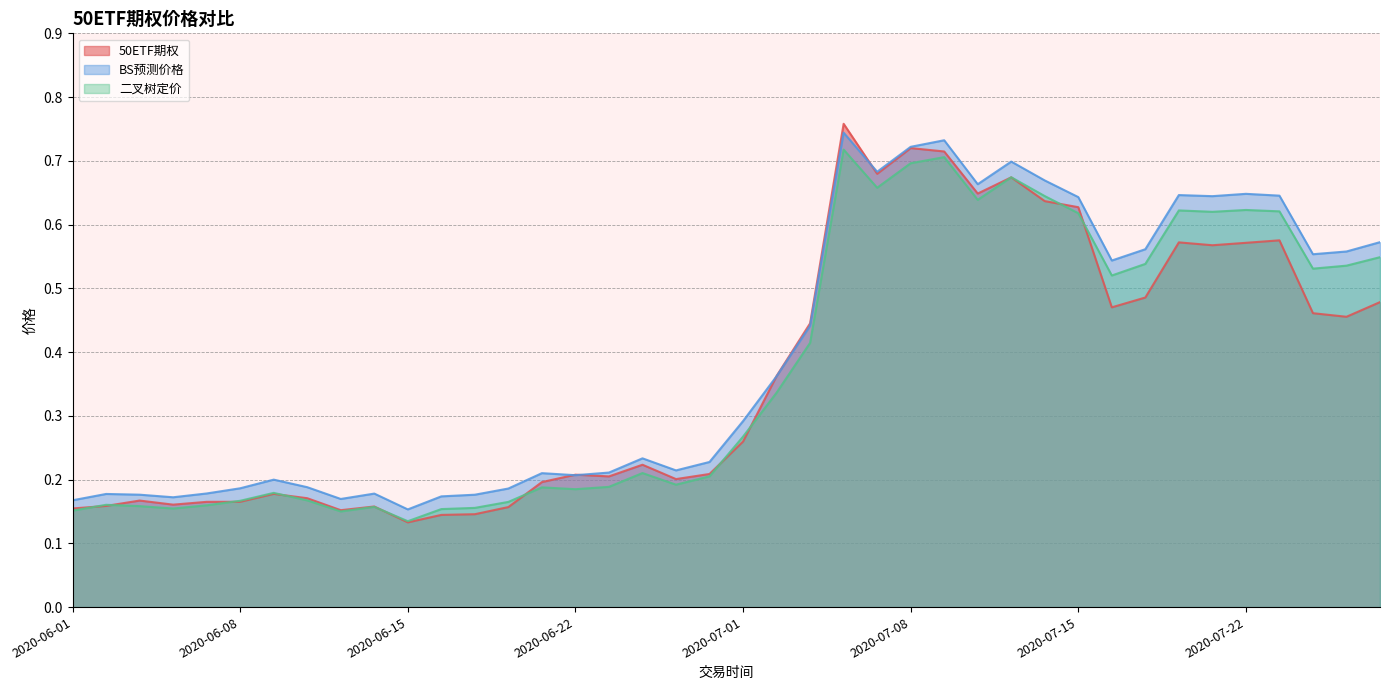

How many lines are shown in the chart?

3